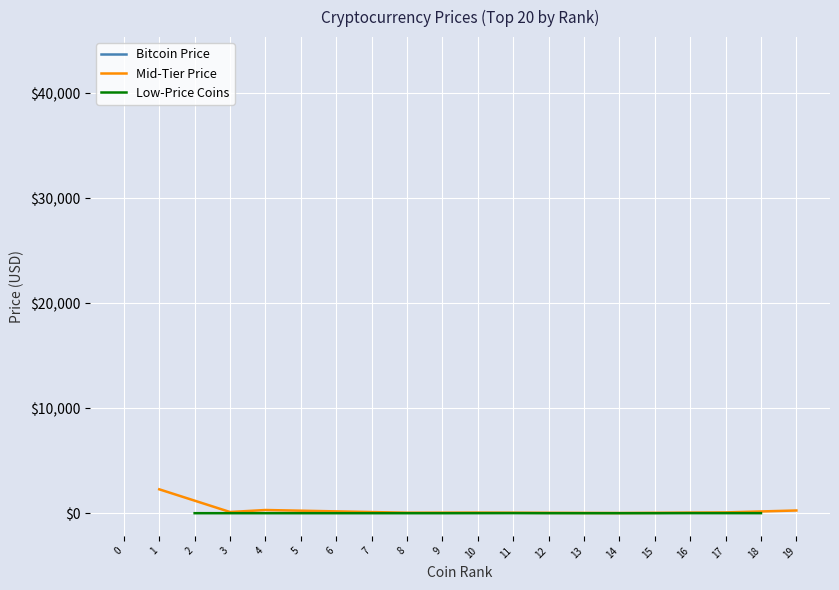

Is it true that the value at ShibaInu is 0.0?

False